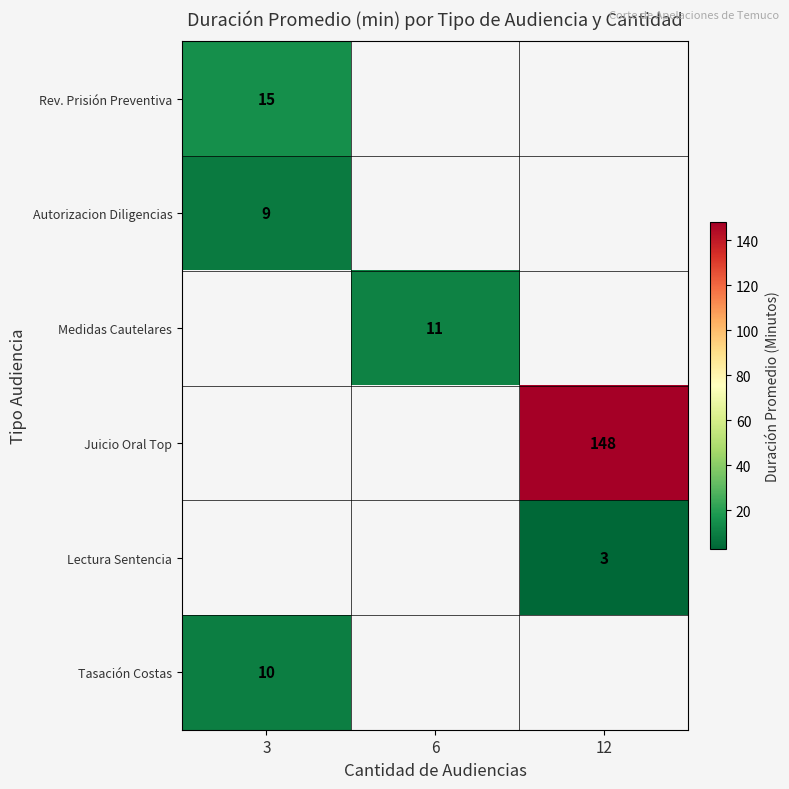

What is the smallest value displayed?

3.0